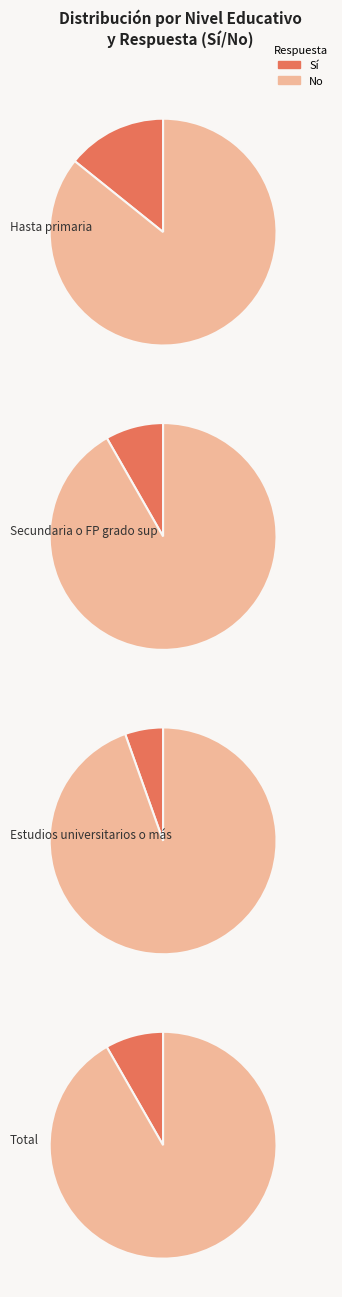

Does any single category account for the majority?

No